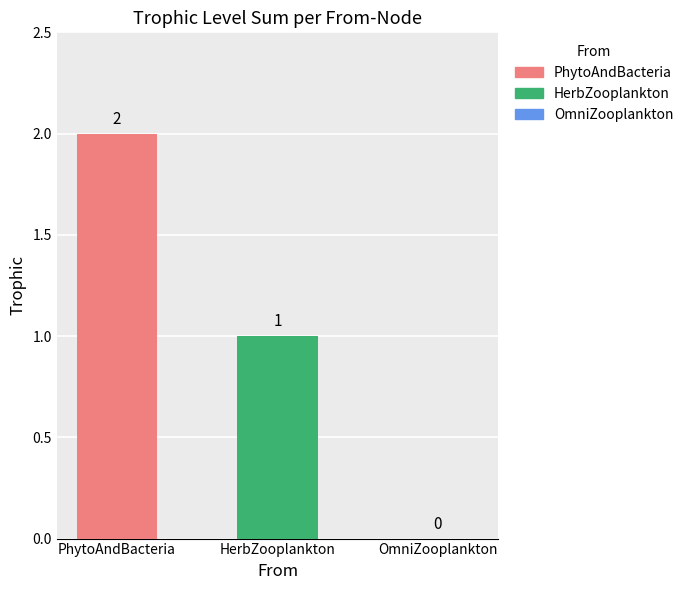

Is it true that the value at HerbZooplankton is 1?

True